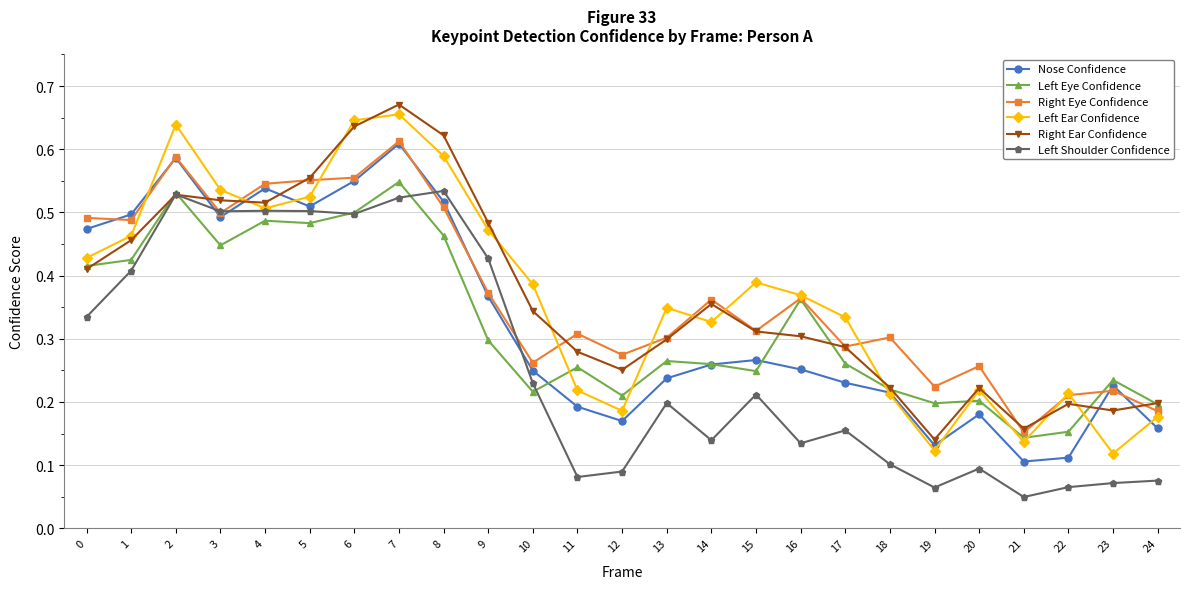

Which series has the widest spread of values?

Left Ear Confidence